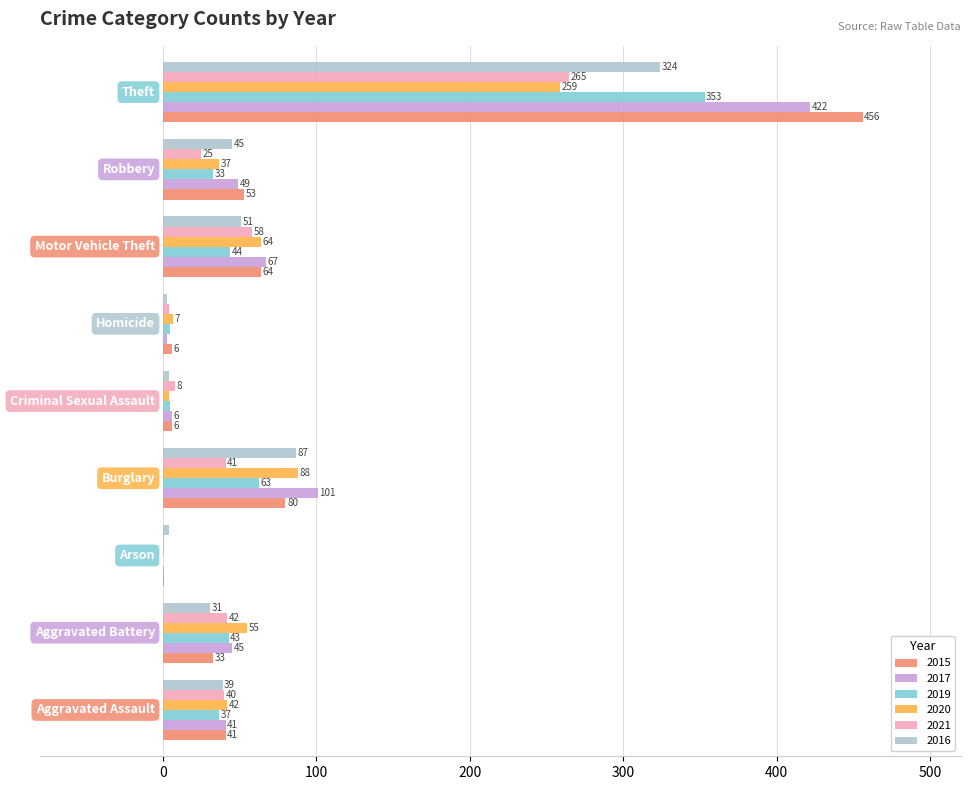

What are all the series names shown in the legend?

2015, 2017, 2019, 2020, 2021, 2016